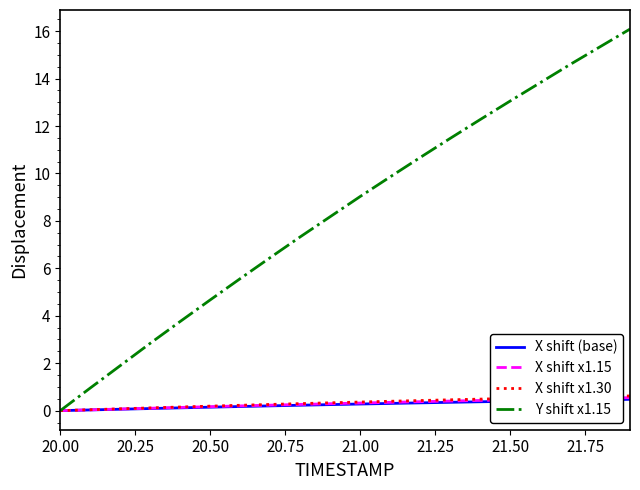

What is the difference between the maximum and minimum values in the X shift (base) series?

0.5